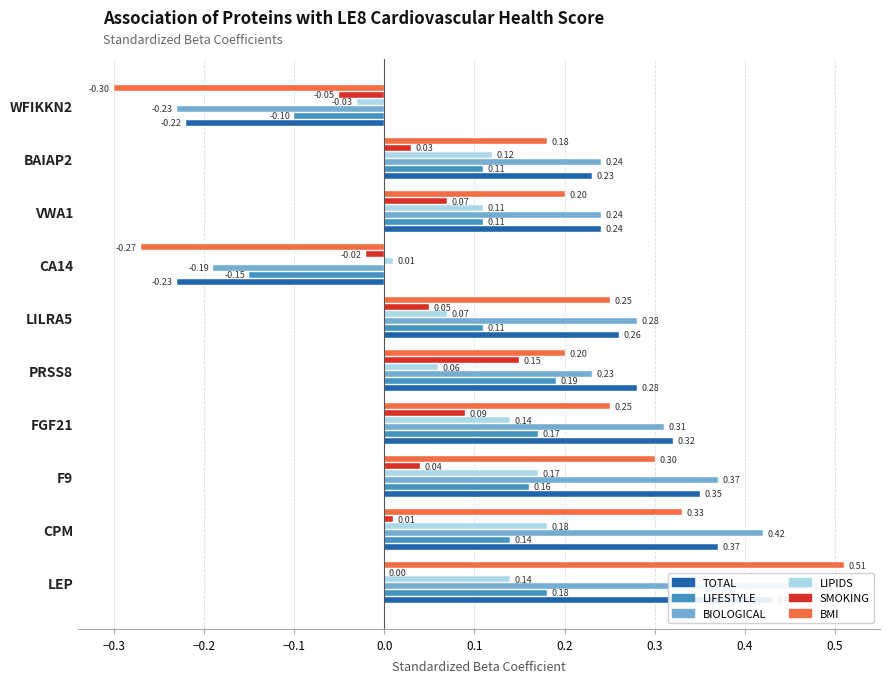

How many values in BIOLOGICAL are above zero?

8